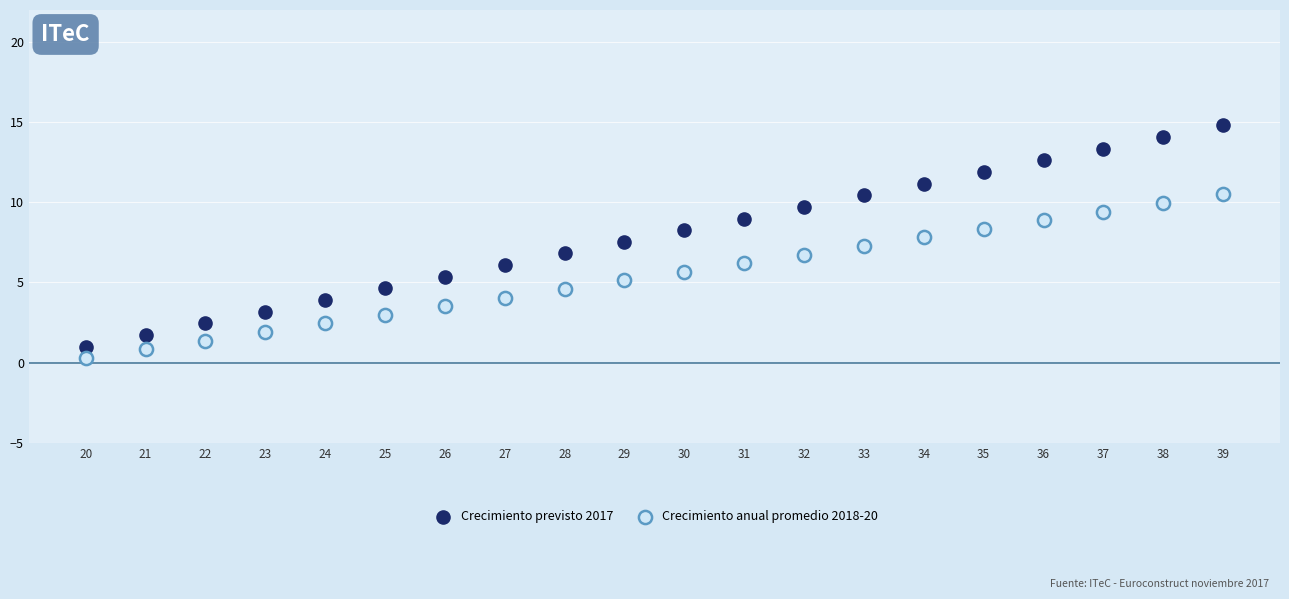

Which series reaches the maximum Y coordinate?

Crecimiento previsto 2017